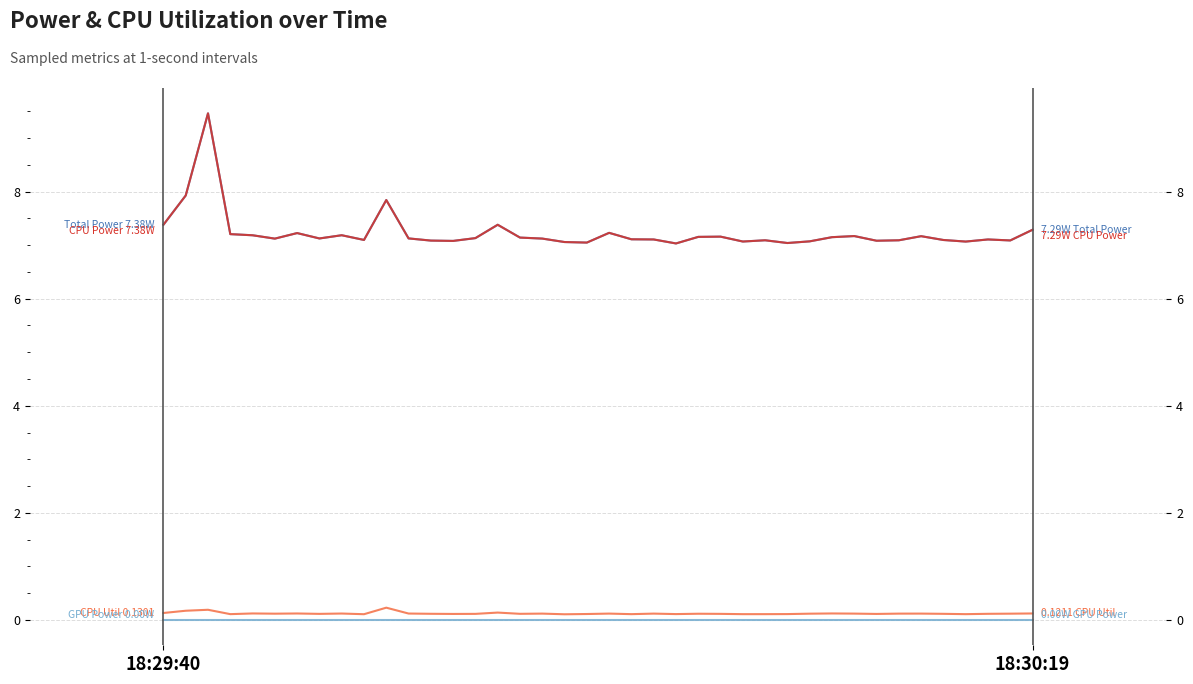

Reading right to left, what are all the values shown in this chart?

Total Power: 7.3	7.1	7.1	7.1	7.1	7.2	7.1	7.1	7.2	7.1	7.1	7.0	7.1	7.1	7.2	7.2	7.0	7.1	7.1	7.2	7.0	7.1	7.1	7.1	7.4	7.1	7.1	7.1	7.1	7.8	7.1	7.2	7.1	7.2	7.1	7.2	7.2	9.5	7.9	7.4
CPU Power: 7.3	7.1	7.1	7.1	7.1	7.2	7.1	7.1	7.2	7.1	7.1	7.0	7.1	7.1	7.2	7.2	7.0	7.1	7.1	7.2	7.0	7.1	7.1	7.1	7.4	7.1	7.1	7.1	7.1	7.8	7.1	7.2	7.1	7.2	7.1	7.2	7.2	9.5	7.9	7.4
CPU Utilization: 0.1	0.1	0.1	0.1	0.1	0.1	0.1	0.1	0.1	0.1	0.1	0.1	0.1	0.1	0.1	0.1	0.1	0.1	0.1	0.1	0.1	0.1	0.1	0.1	0.1	0.1	0.1	0.1	0.1	0.2	0.1	0.1	0.1	0.1	0.1	0.1	0.1	0.2	0.2	0.1
GPU Power: 0.0	0.0	0.0	0.0	0.0	0.0	0.0	0.0	0.0	0.0	0.0	0.0	0.0	0.0	0.0	0.0	0.0	0.0	0.0	0.0	0.0	0.0	0.0	0.0	0.0	0.0	0.0	0.0	0.0	0.0	0.0	0.0	0.0	0.0	0.0	0.0	0.0	0.0	0.0	0.0